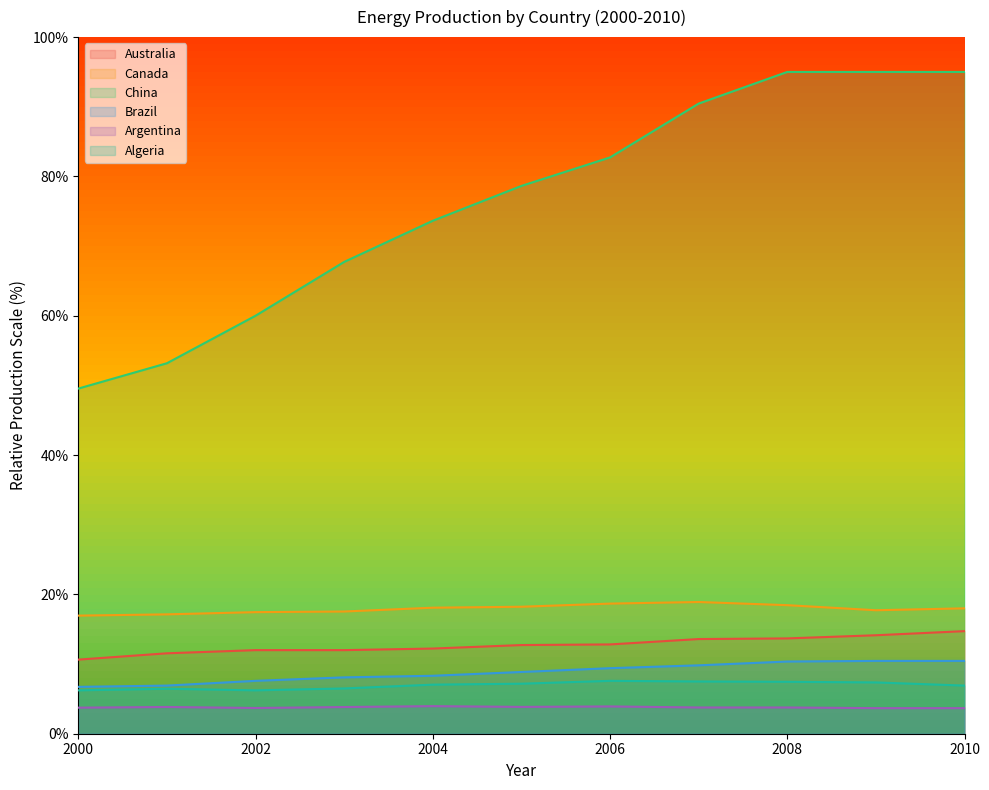

What is the minimum value for Algeria?

6.2